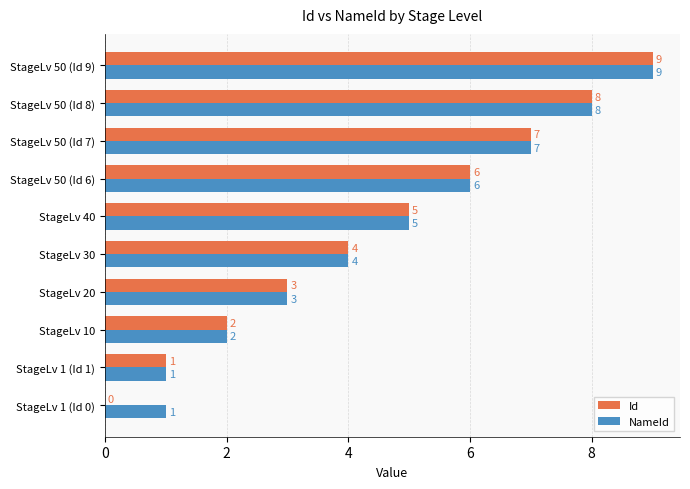

What is the sum of all Id values?

45